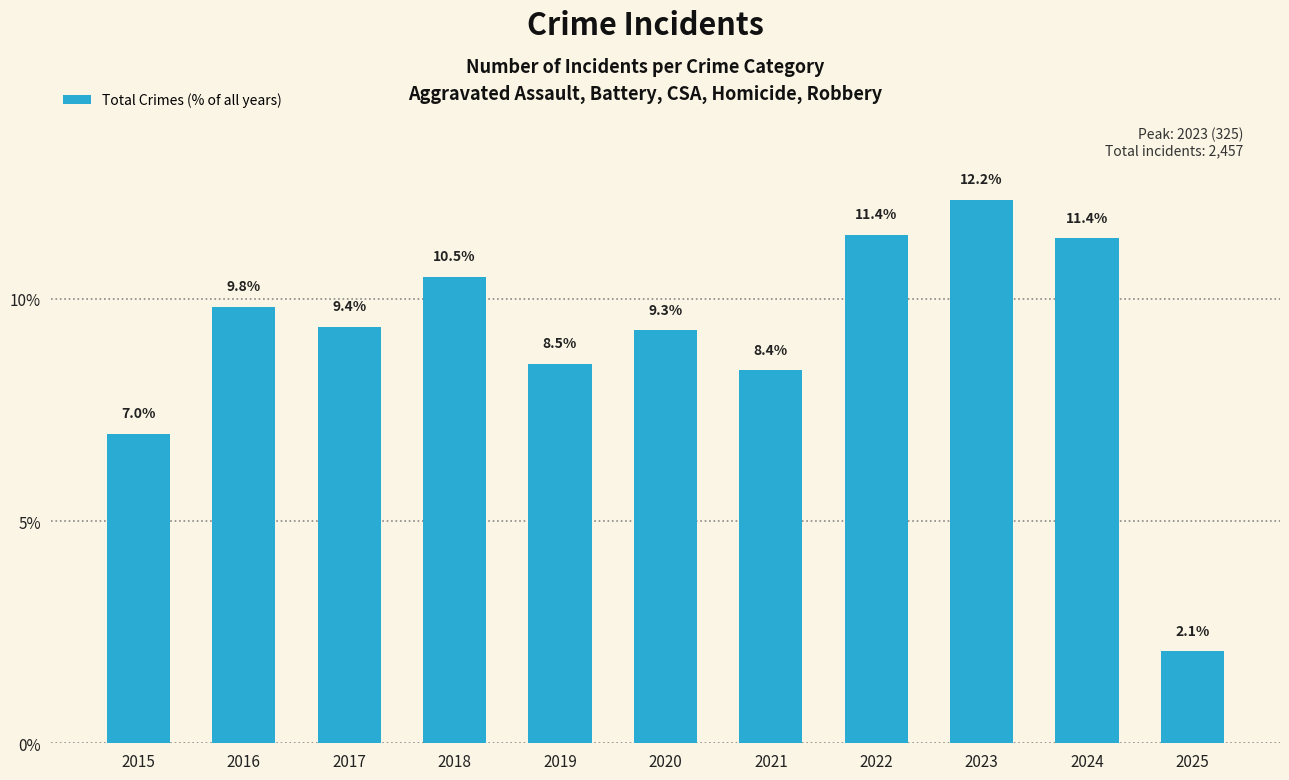

Reading left to right, list all the values displayed in this chart.

2015=7.0	2016=9.8	2017=9.4	2018=10.5	2019=8.5	2020=9.3	2021=8.4	2022=11.4	2023=12.2	2024=11.4	2025=2.1